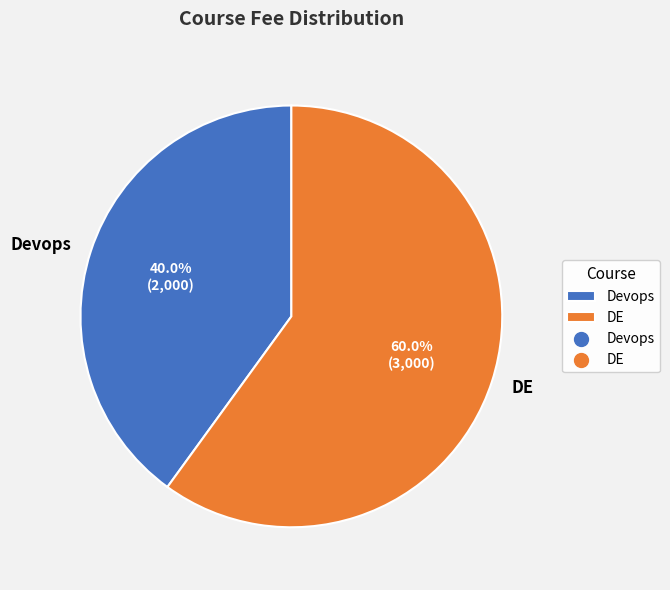

To the nearest percent, what percentage of the pie is DE?

60%